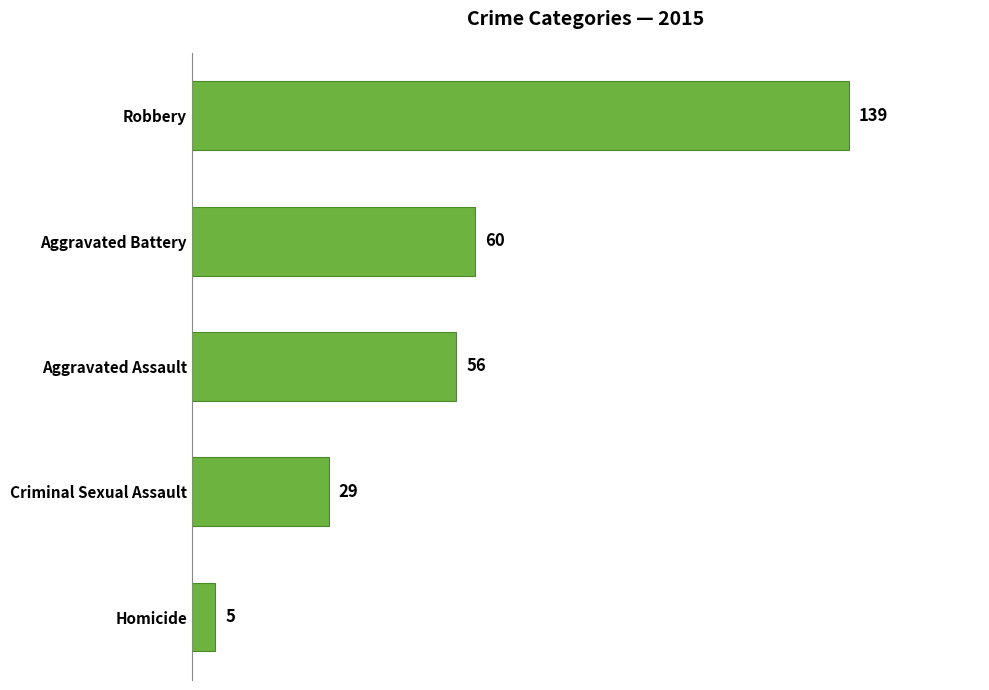

What is the sum of the values at Homicide and Aggravated Battery?

65